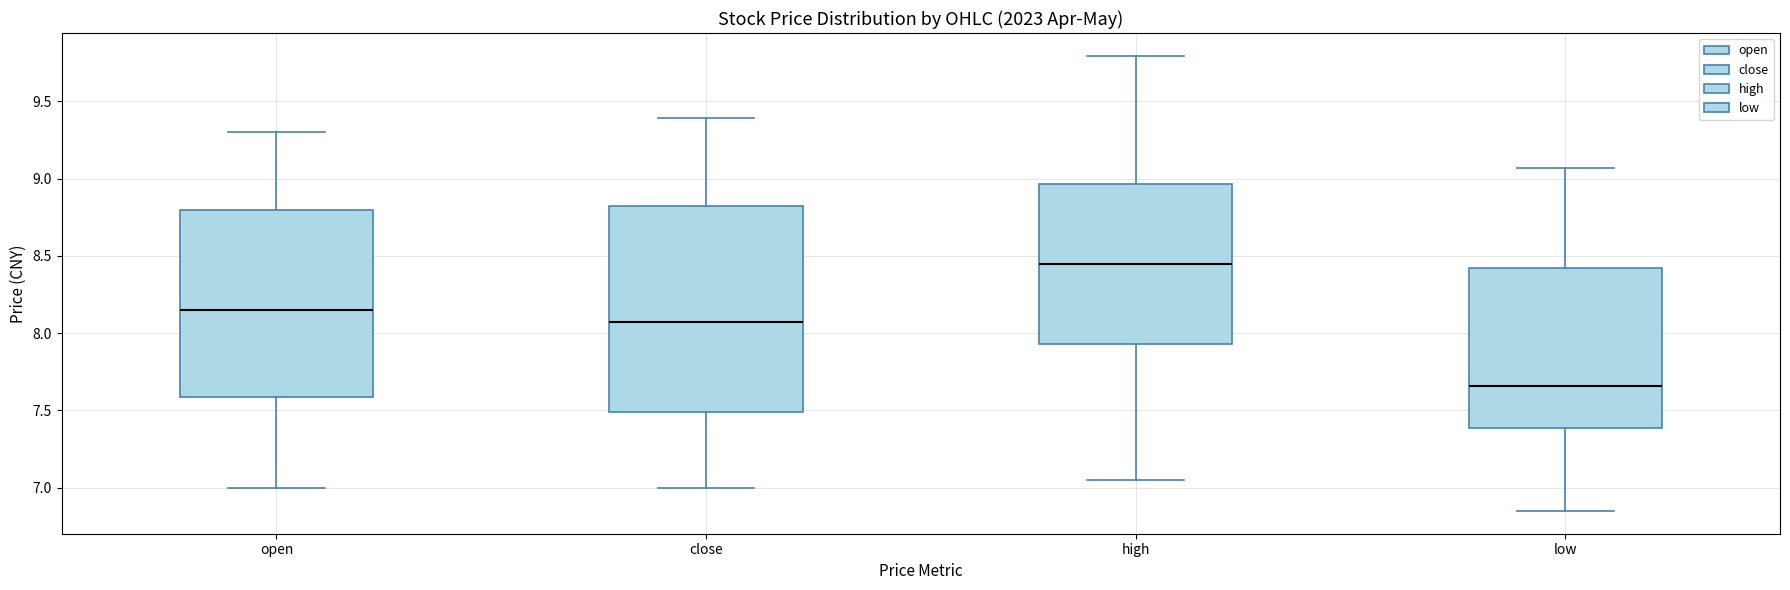

Which box is the tallest, from its lower edge to its upper edge?

close